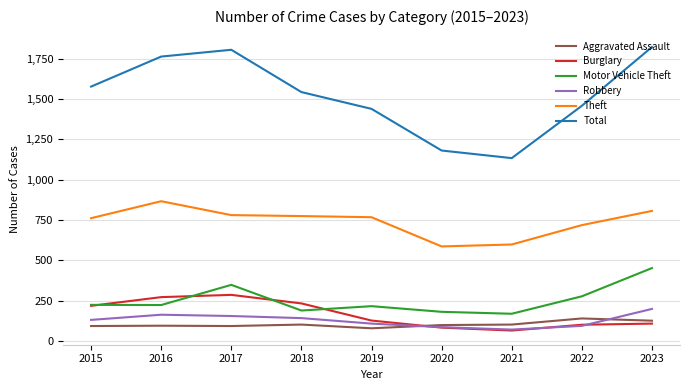

At which label does Total first exceed 1543?

2015